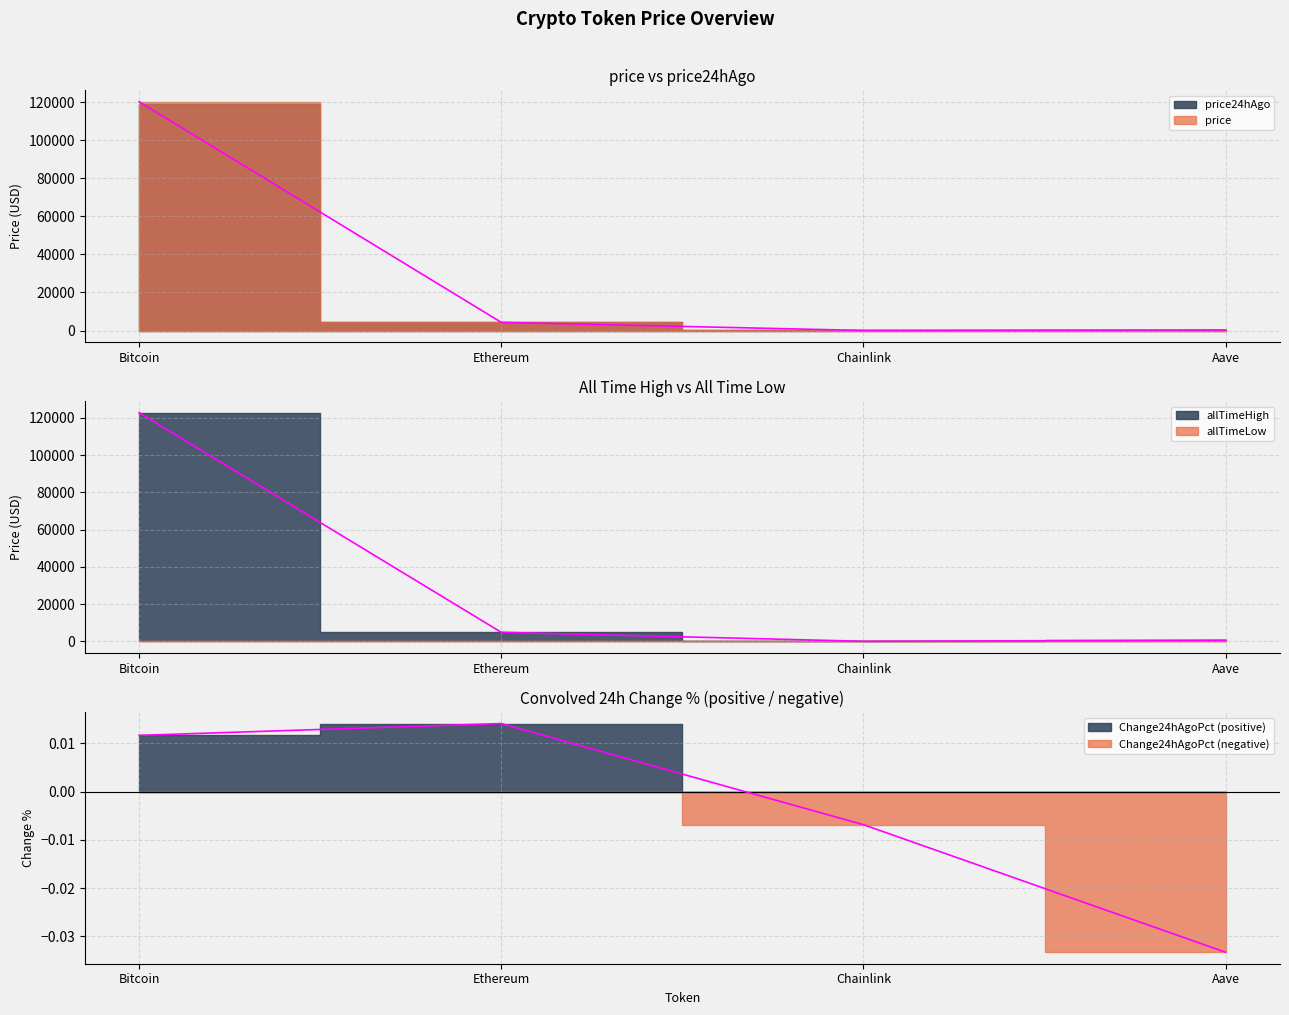

True or false: price24hAgo and price intersect in this chart.

False